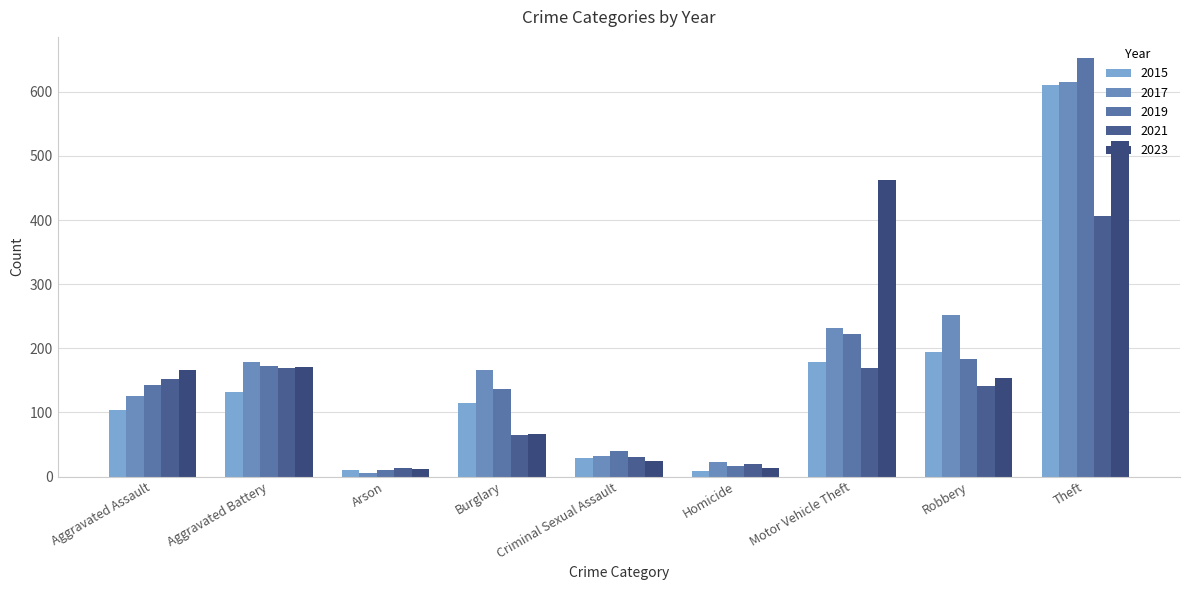

What is the spread (max minus min) of values at Arson?

8